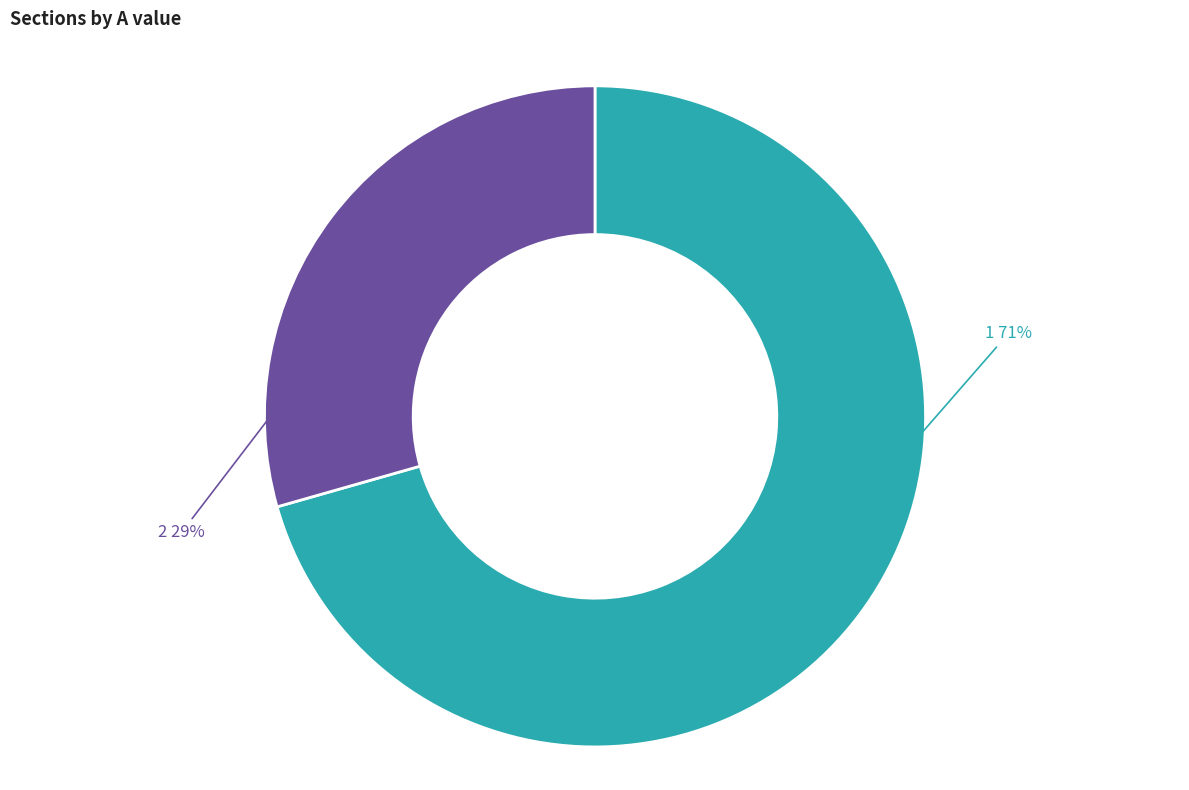

Is there a majority slice in this chart?

Yes